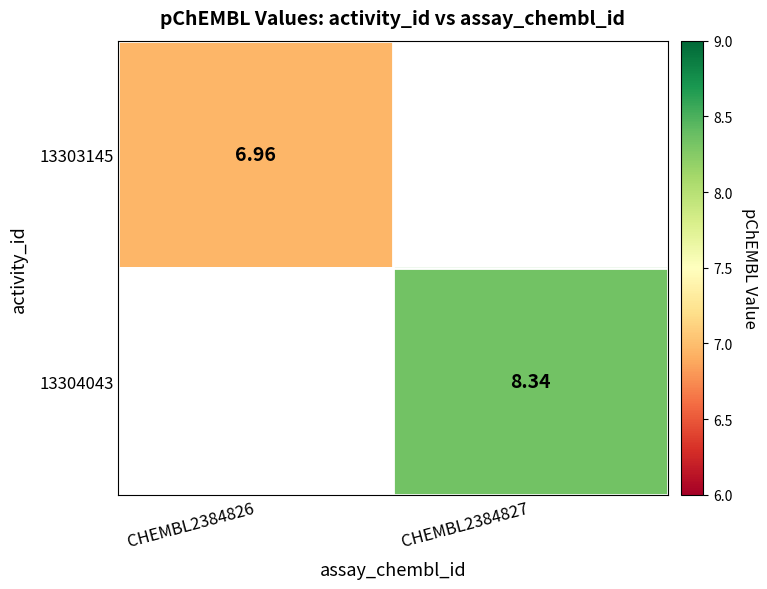

True or false: 13304043 has a value of 3.8 at CHEMBL2384827.

False